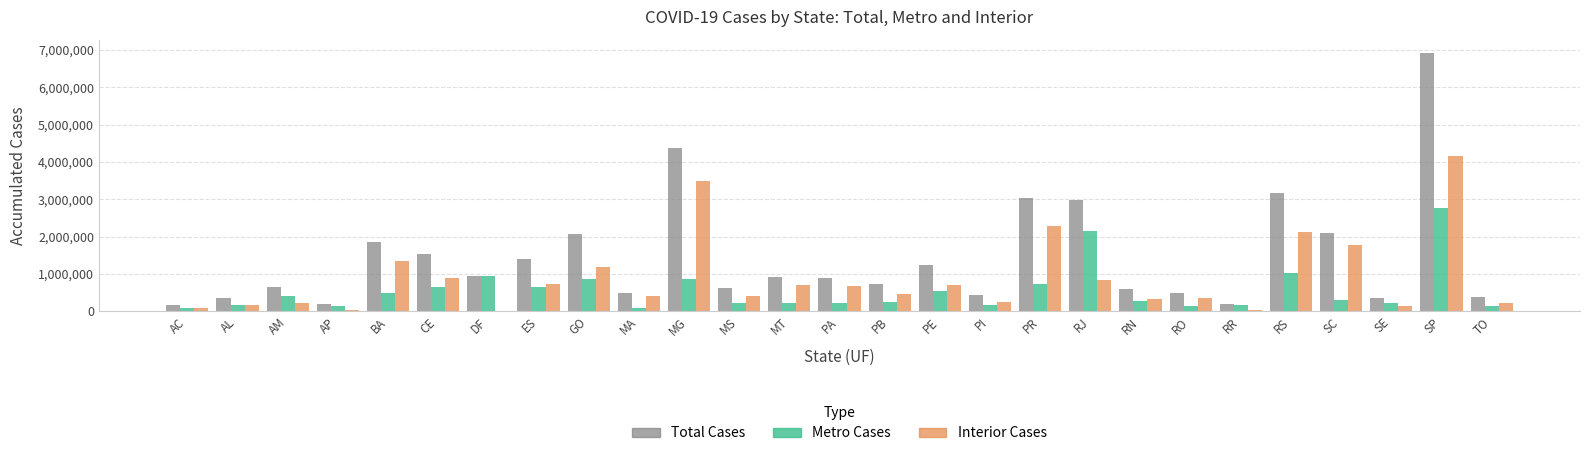

At which label does Interior Cases first exceed 475979?

BA